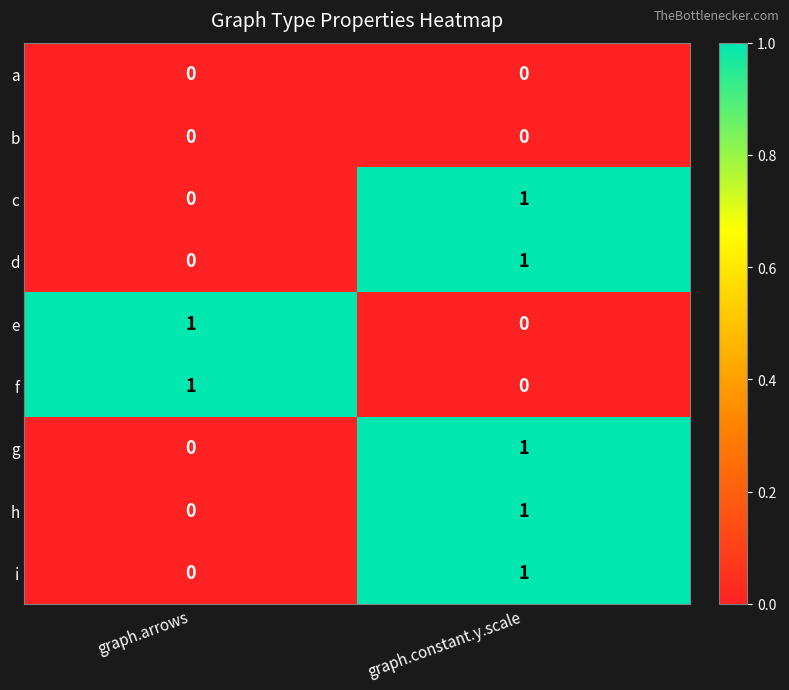

Where is g nearest to the value 0?

graph.arrows